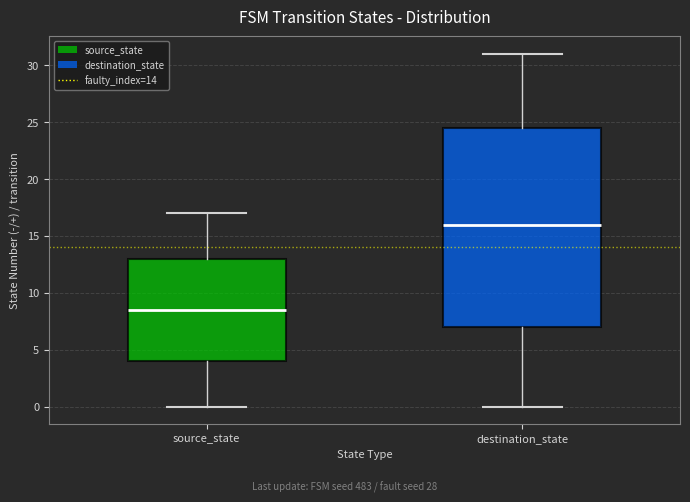

Reading left to right, read every box against the y-axis: the position of its median line, the range the box covers, and the ends of its whiskers. The values are not printed on the chart, so give them approximately, as read against the axis.

source_state: median 8.5, box 4.0 to 13.0, whiskers 0.0 to 17.0
destination_state: median 16.0, box 7.0 to 24.5, whiskers 0.0 to 31.0